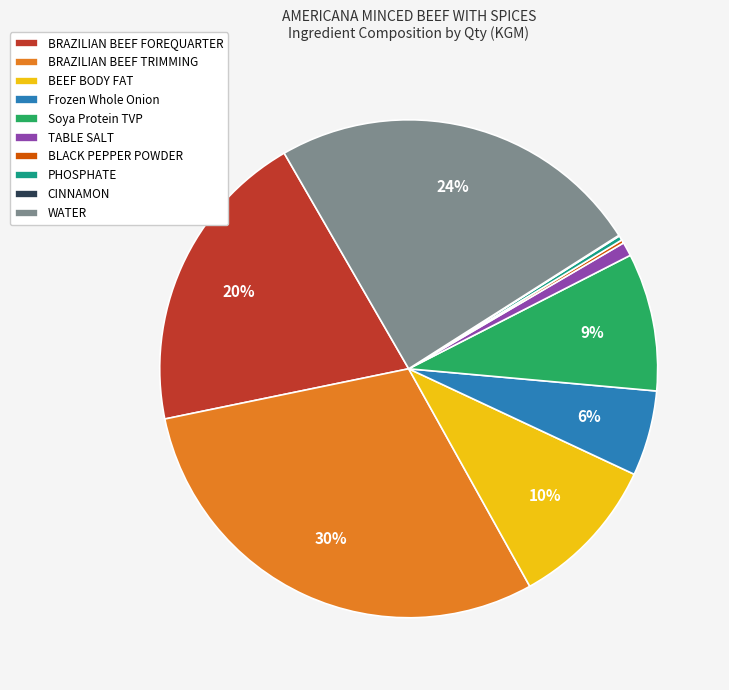

Is it true that Soya Protein TVP is 21% of the pie?

False